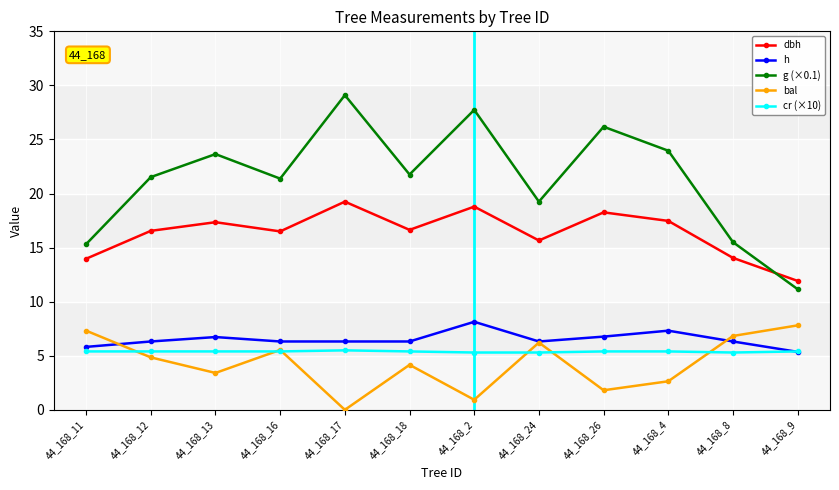

Which series has the widest spread of values?

g (×0.1)